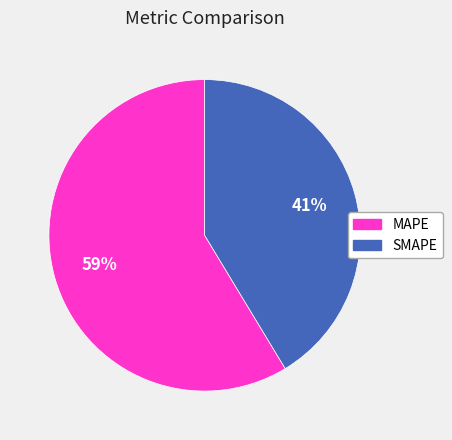

To the nearest percent, what is the average slice percentage?

50%